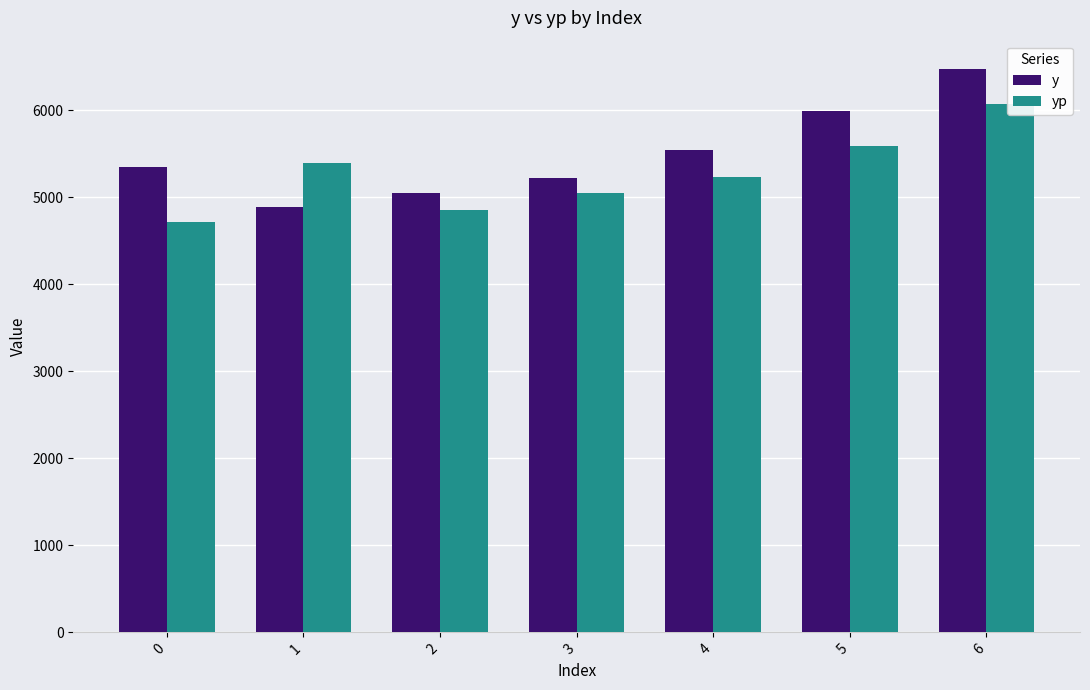

Reading left to right, extract all data points from this chart.

y: 5343.3	4887.7	5051.2	5220.2	5545.2	5984.3	6473.7
yp: 4716.5	5387.0	4853.5	5048.5	5233.7	5591.2	6071.4